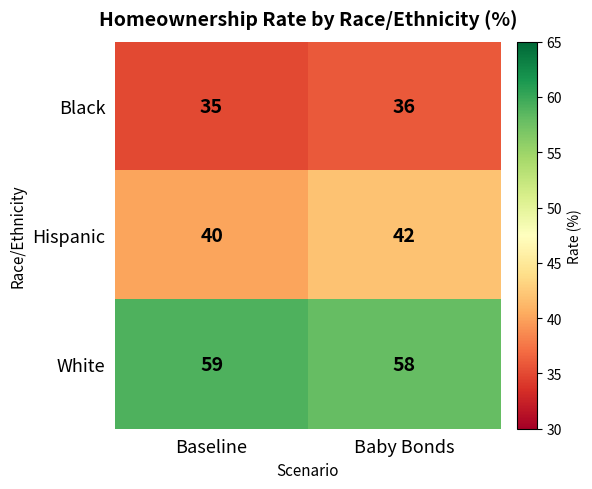

What is the spread (max minus min) of values at Baby Bonds?

22